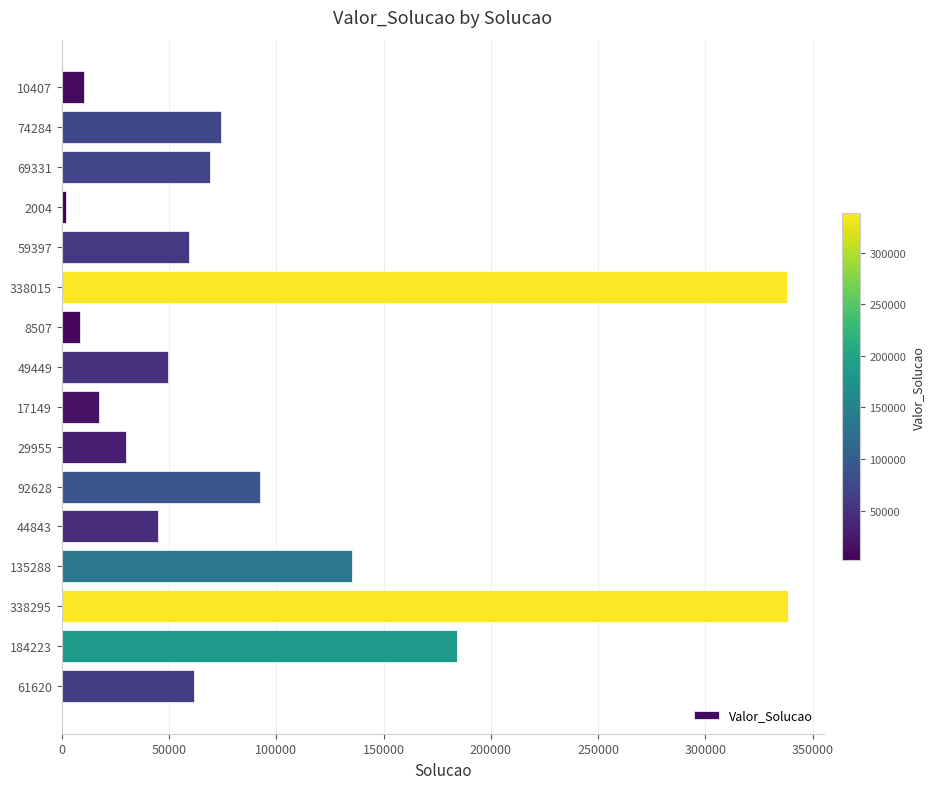

How many values are below 61620?

8